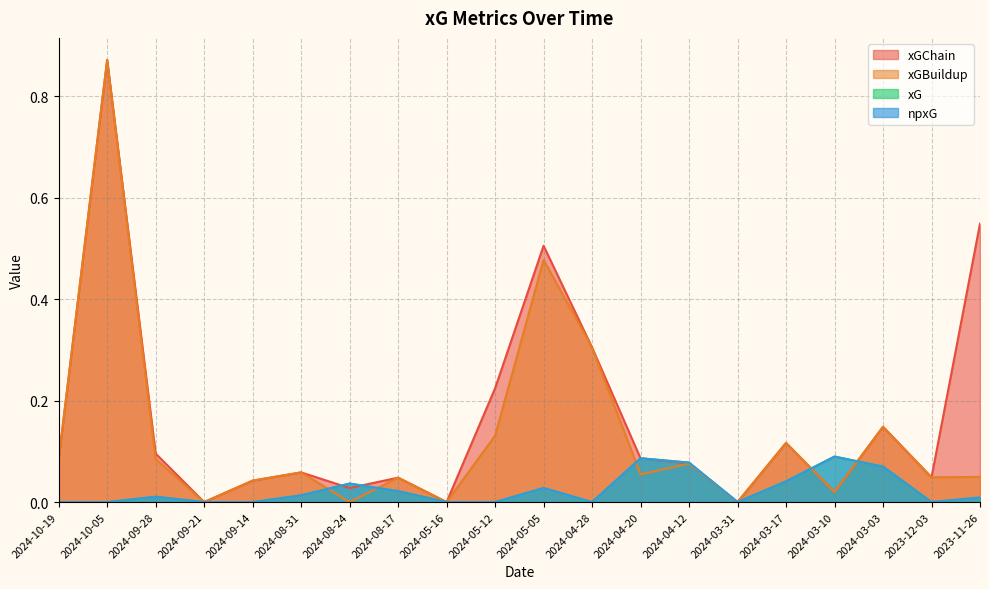

Rank the series at 2023-12-03 from highest to lowest value.

xGChain, xGBuildup, xG, npxG